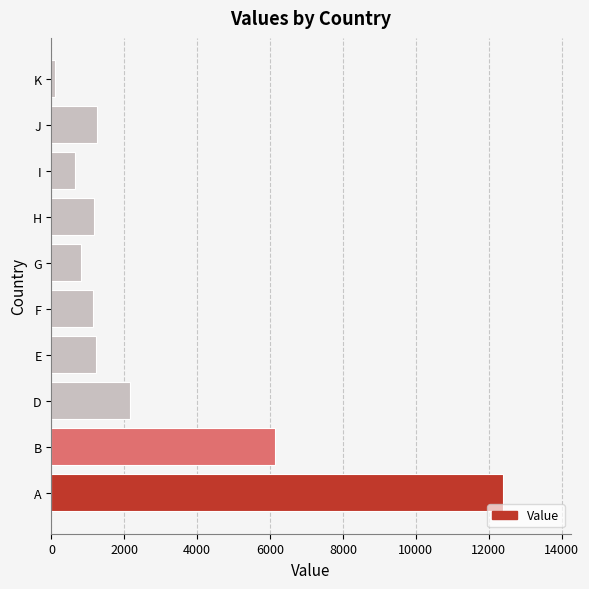

What is the maximum value shown in the chart?

12394